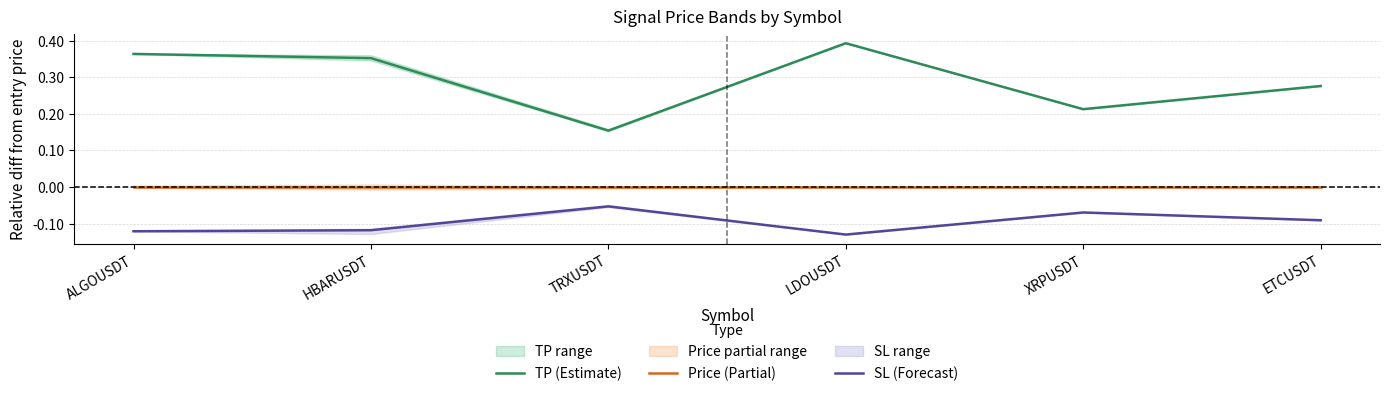

What are all the series names shown in the legend?

TP (Estimate), Price (Partial), SL (Forecast)